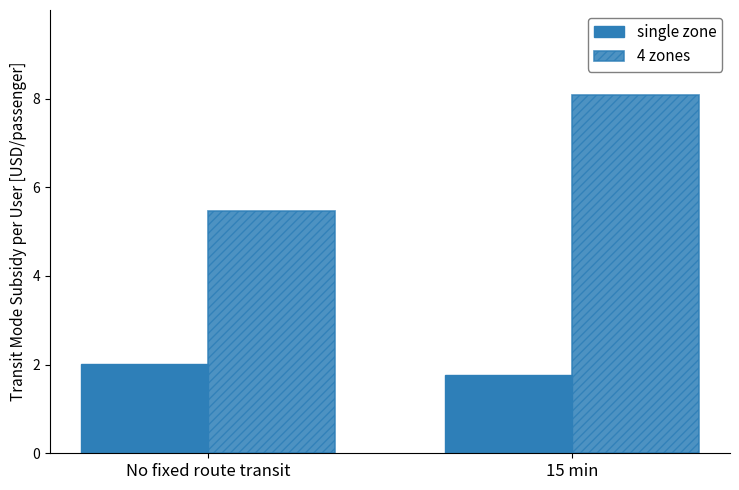

Reading right to left, what are all the values shown in this chart?

single zone: 1.8	2.0
4 zones: 8.1	5.5